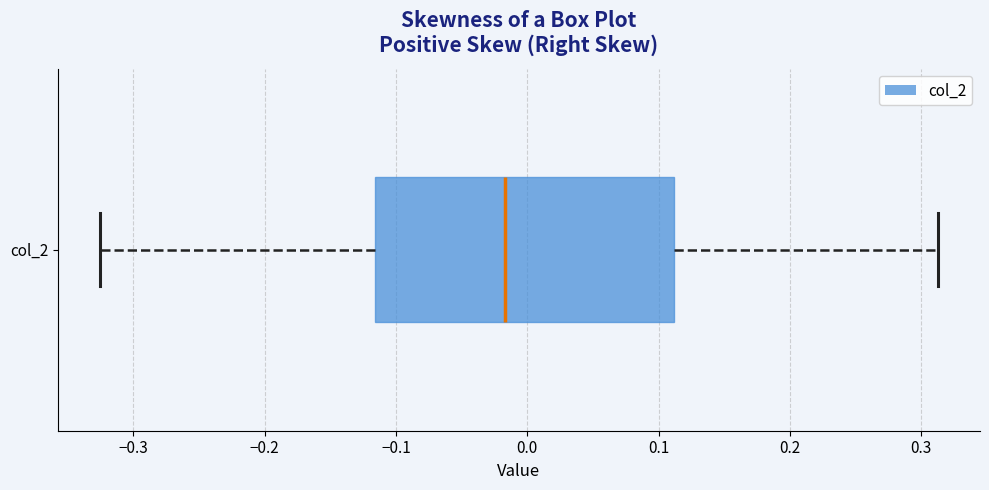

Transcribe this box plot: give where the median line is, the range the box spans, and where the two whiskers end, as read against the x-axis. The values are not printed on the chart, so give them approximately, as read against the axis.

median -0.02, box -0.12 to 0.11, whiskers -0.33 to 0.31